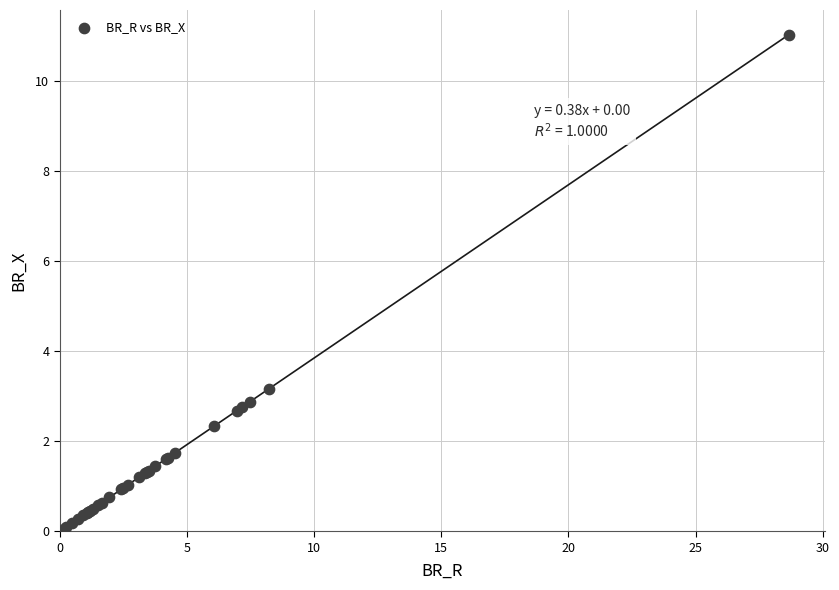

What Y value in the scatter plot is closest to 5?

3.2